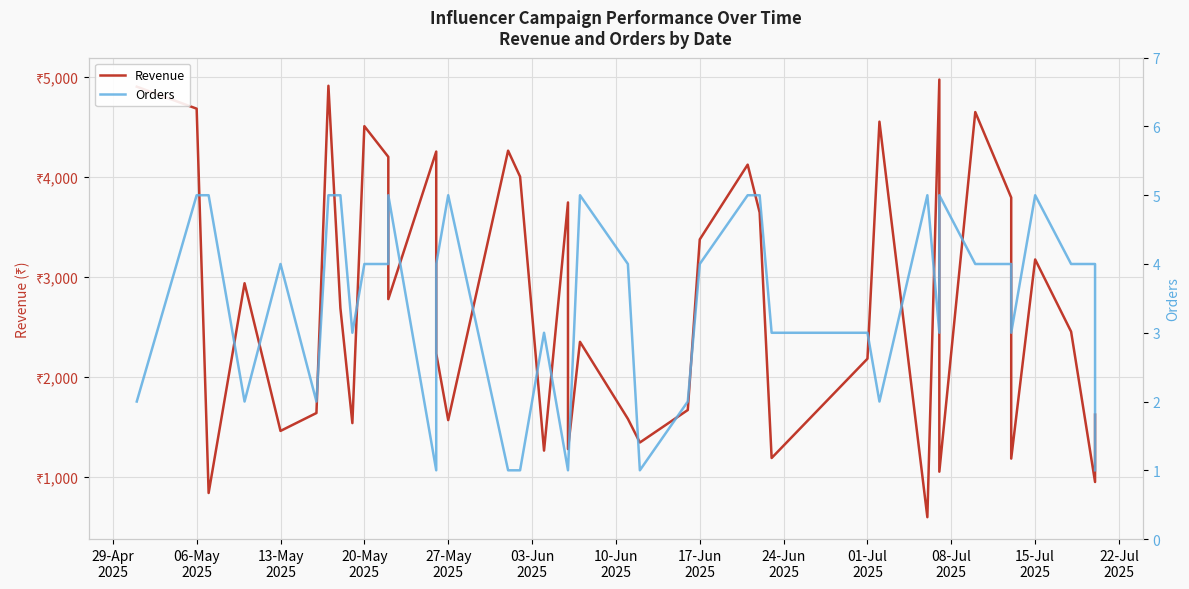

Reading right to left, list all the values displayed in this chart.

Revenue: 1624	950	2454	3176	1184	3795	4650	1053	4975	598	4554	2183	1190	3645	4124	3376	1670	1345	1582	2352	1279	3746	1264	4004	4264	1569	2235	4255	2779	4202	4509	1539	2690	4913	1640	1461	2938	840	4684	4904
Orders: 1	4	4	5	3	4	4	5	3	5	2	3	3	5	5	4	2	1	4	5	1	1	3	1	1	5	4	1	5	4	4	3	5	5	2	4	2	5	5	2